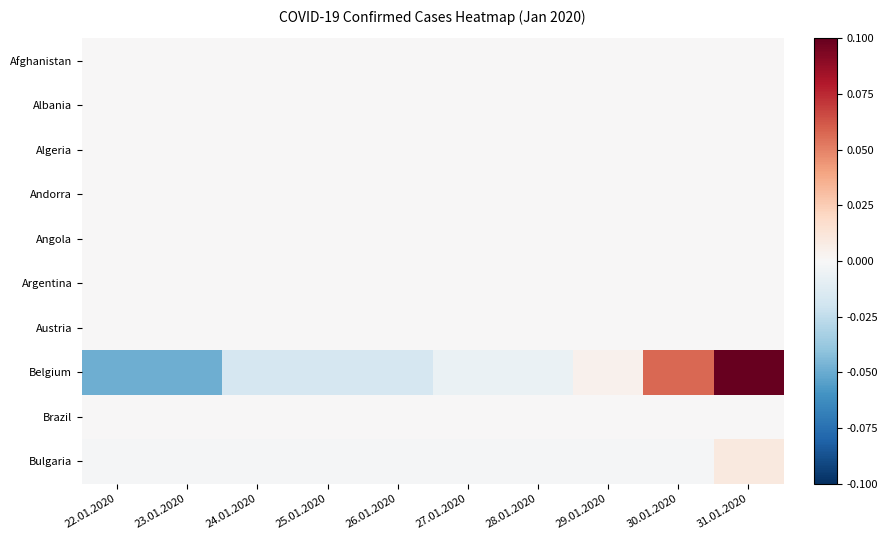

Count the number of data series in this chart.

10